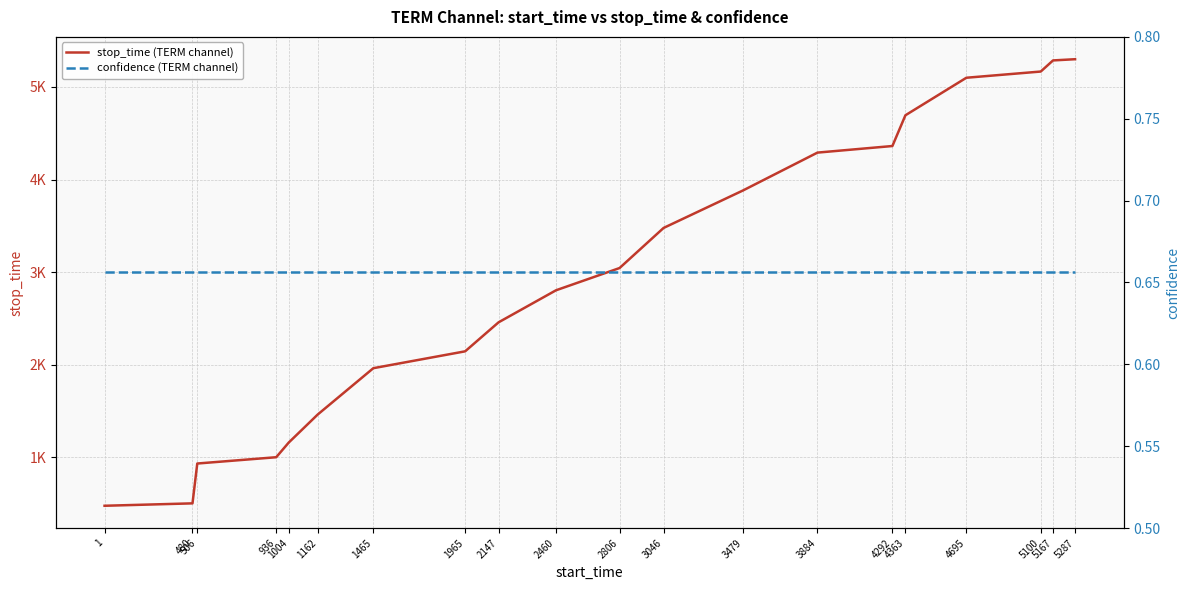

What are all the series names shown in the legend?

stop_time (TERM channel), confidence (TERM channel)